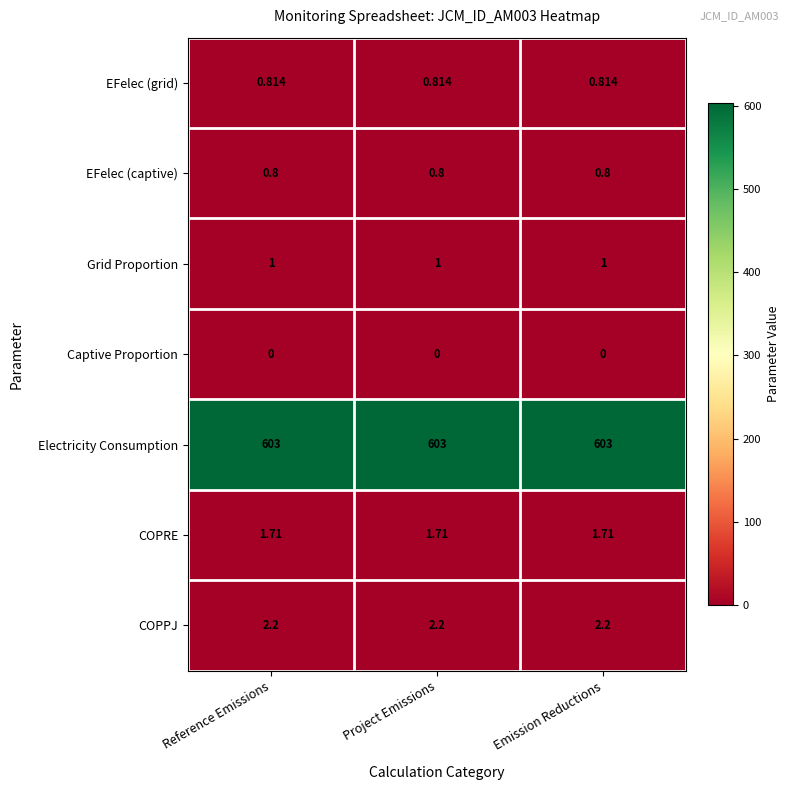

Count the number of categories in the chart.

3